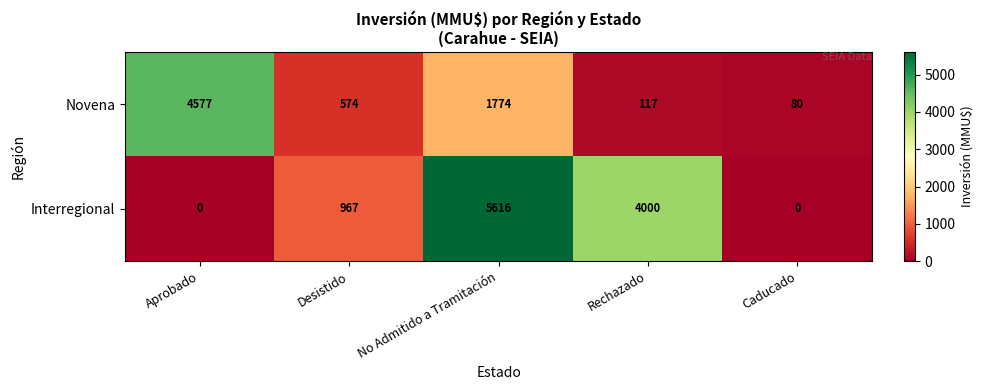

The Novena series shows 240 at Desistido. True or false?

False